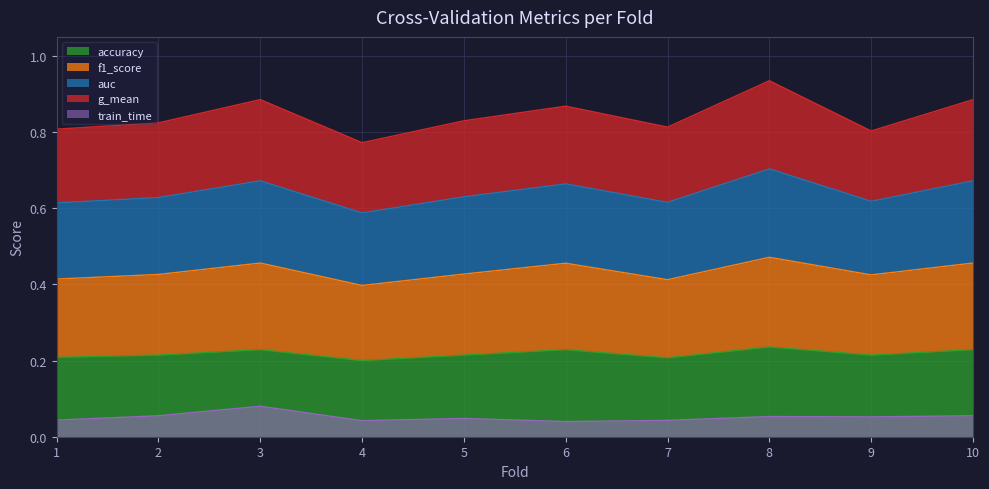

What is the difference between the maximum and minimum values in the f1_score series?

0.1